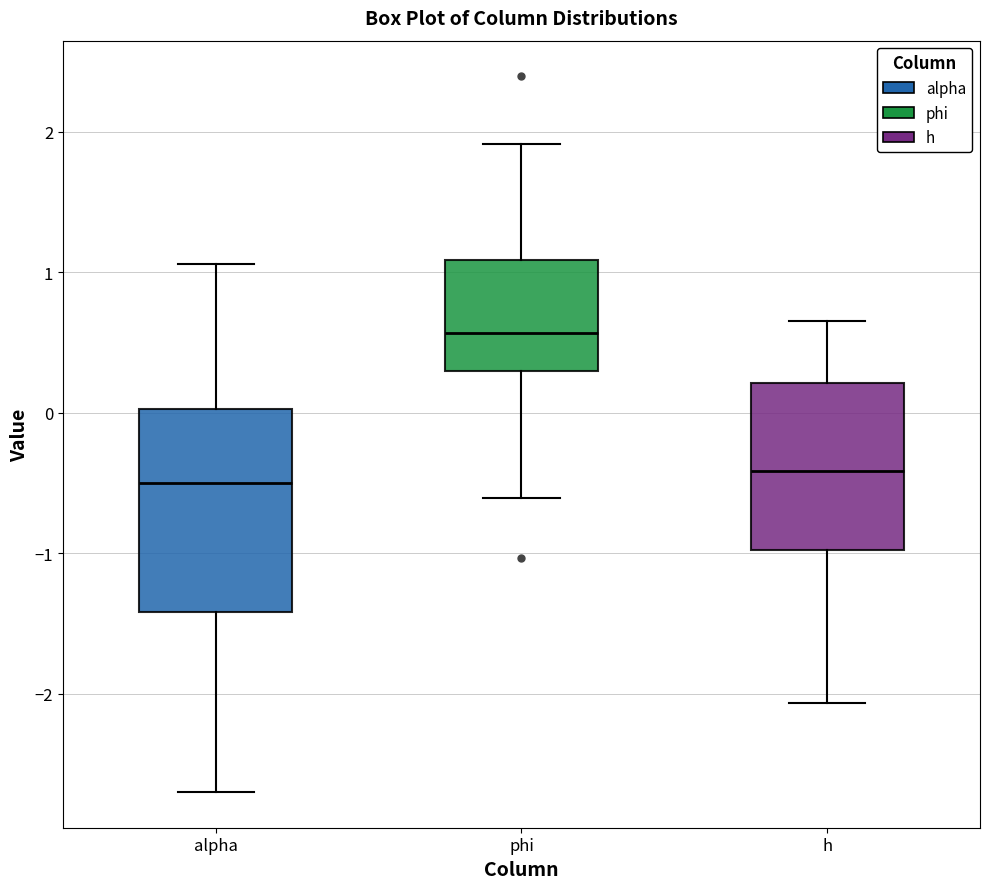

Where is the lower edge of the box for phi on the y-axis? The values are not printed on the chart, so give them approximately, as read against the axis.

0.3